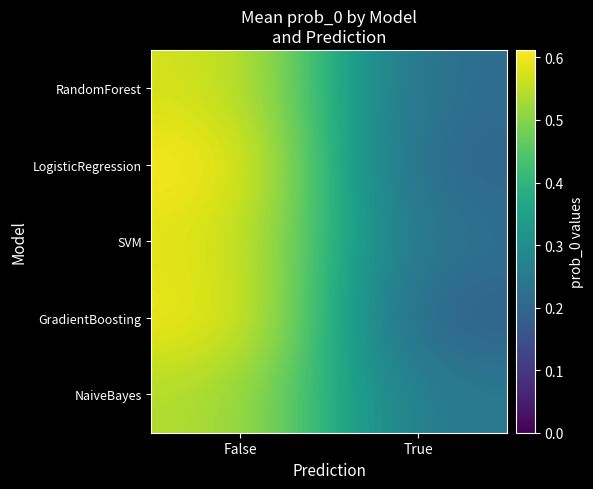

What is the smallest value displayed?

0.2